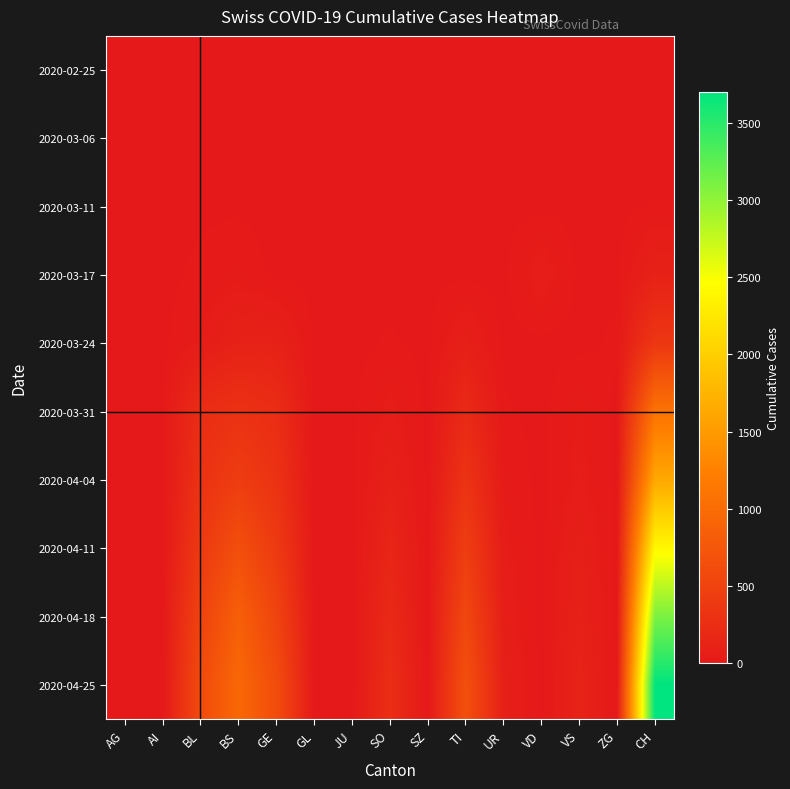

Which has a higher value, VD or BL?

VD